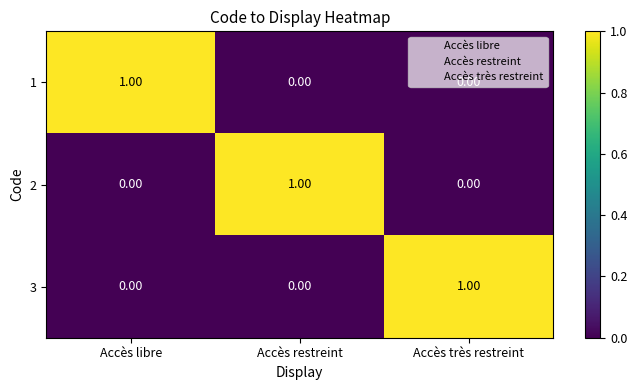

Is the value of 3 at Accès très restreint greater than the value of 2 at Accès libre?

Yes